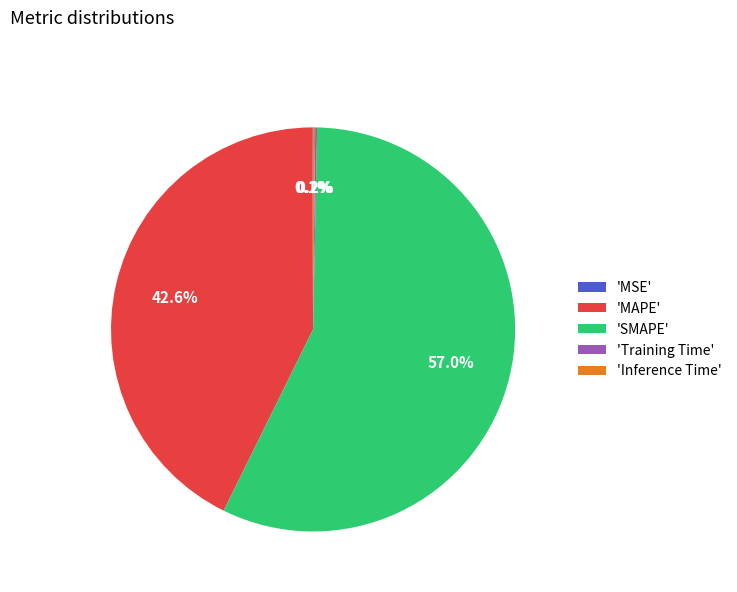

Which slice is the largest?

'SMAPE'